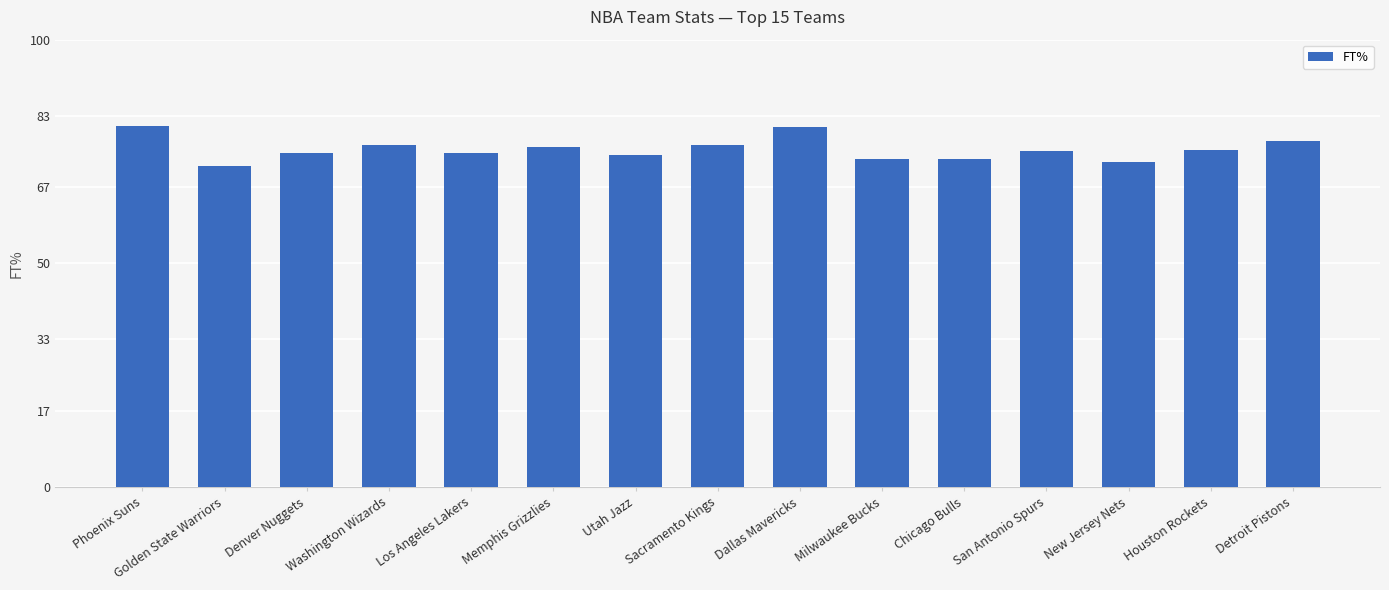

How many distinct data groups are displayed?

1